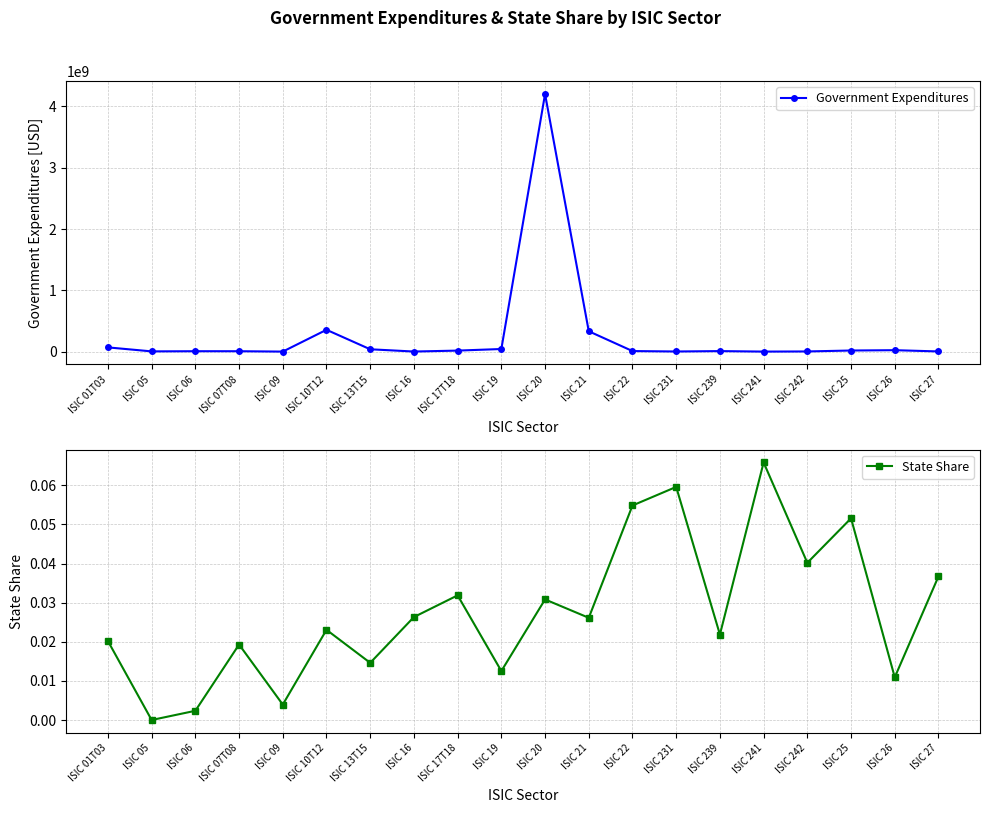

Where is State Share nearest to the value 0?

ISIC 05